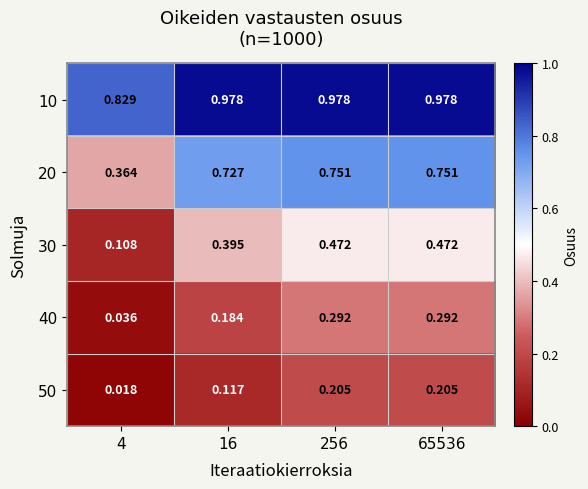

Is the value of 20 at 256 greater than the value of 10 at 65536?

No